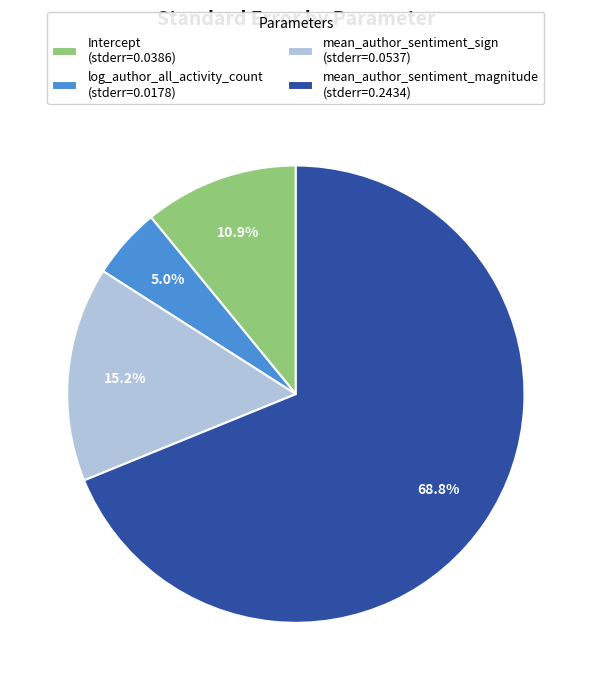

True or false: mean_author_sentiment_sign accounts for 4% of the total.

False